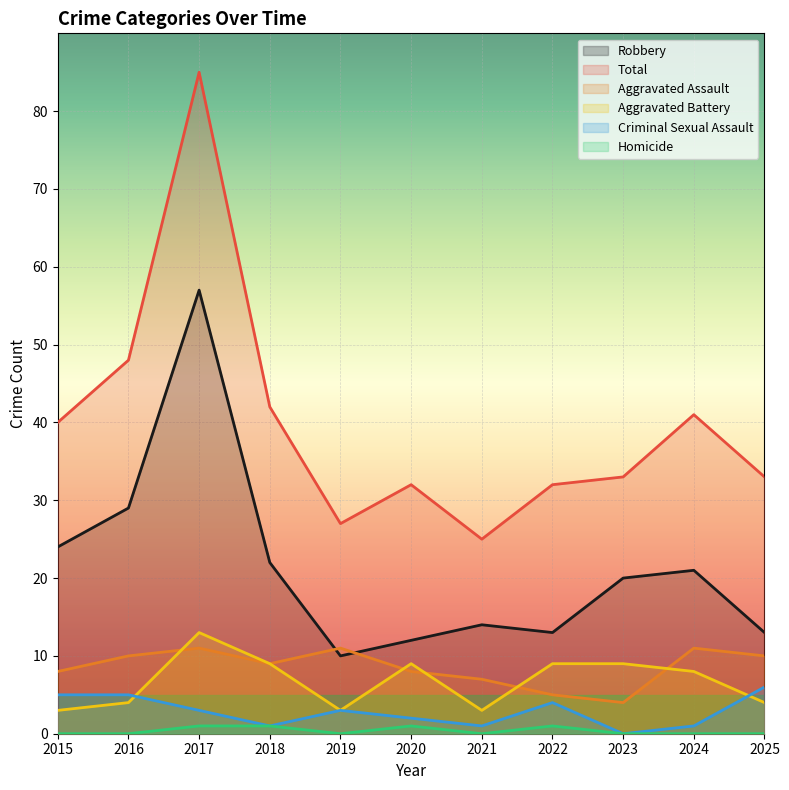

What are all the series names shown in the legend?

Robbery, Total, Aggravated Assault, Aggravated Battery, Criminal Sexual Assault, Homicide